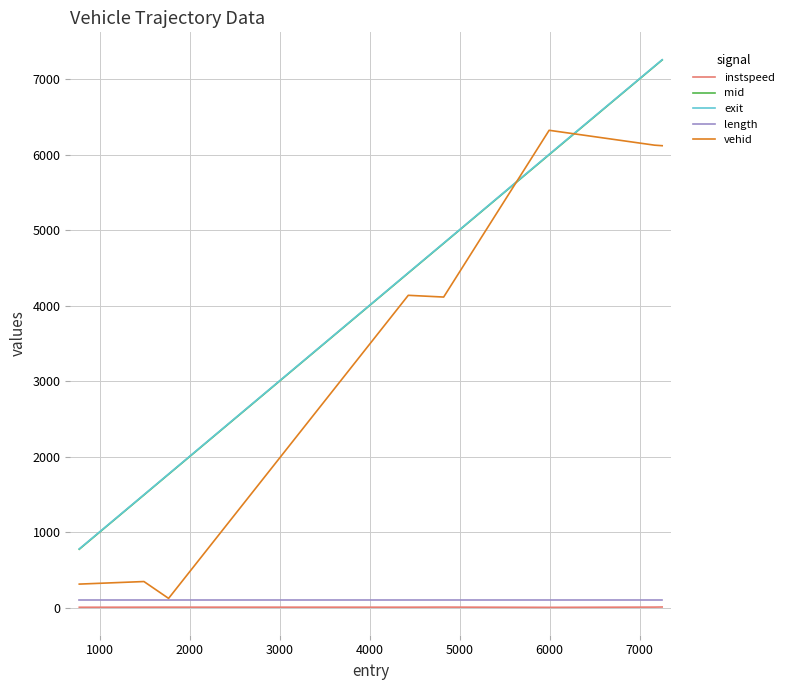

Which series ends up on top after the final intersection of mid and vehid?

mid